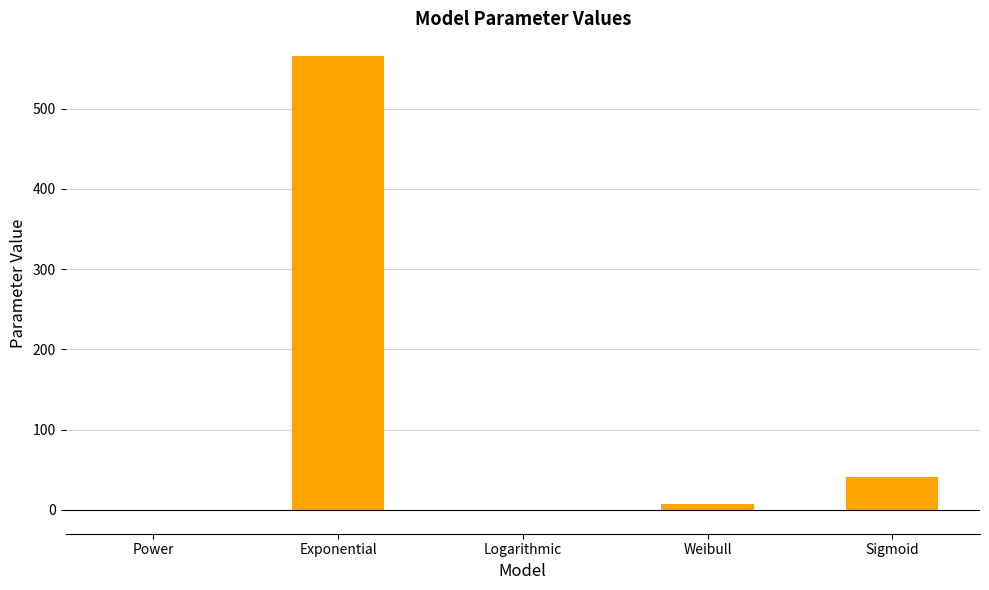

What is the approximate value at Logarithmic?

-1.2